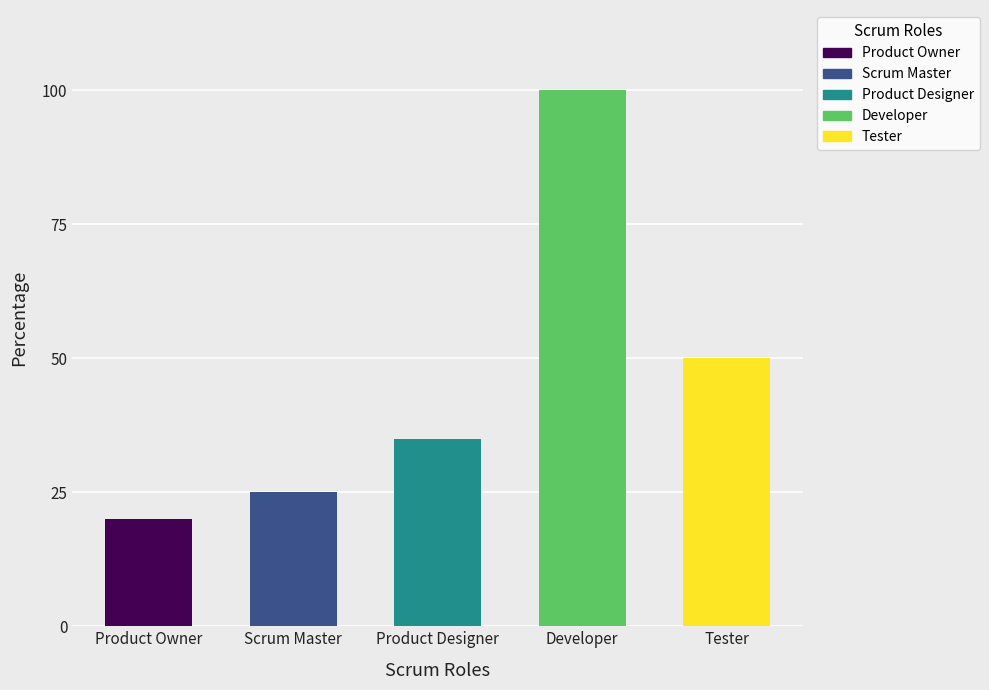

Does the chart contain any negative values?

No